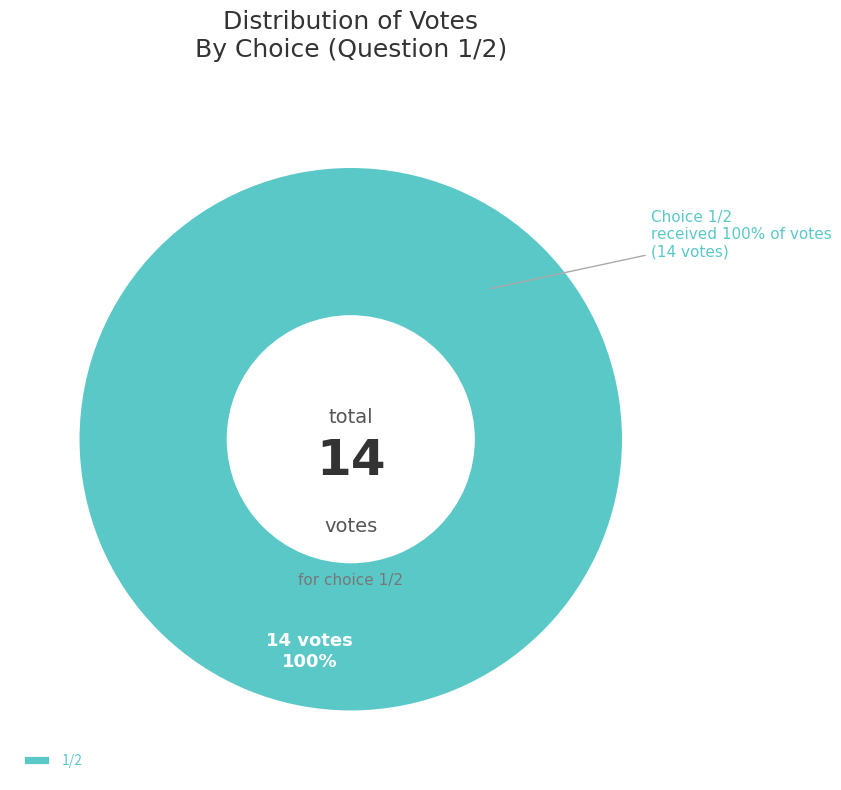

Do 4/3 and 2/5 together represent more than half of the pie?

No